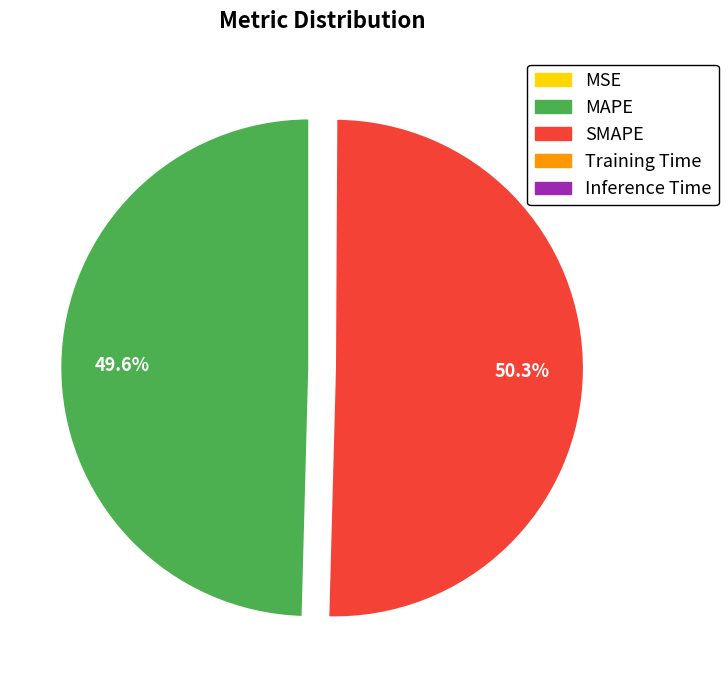

Which category accounts for the majority?

SMAPE